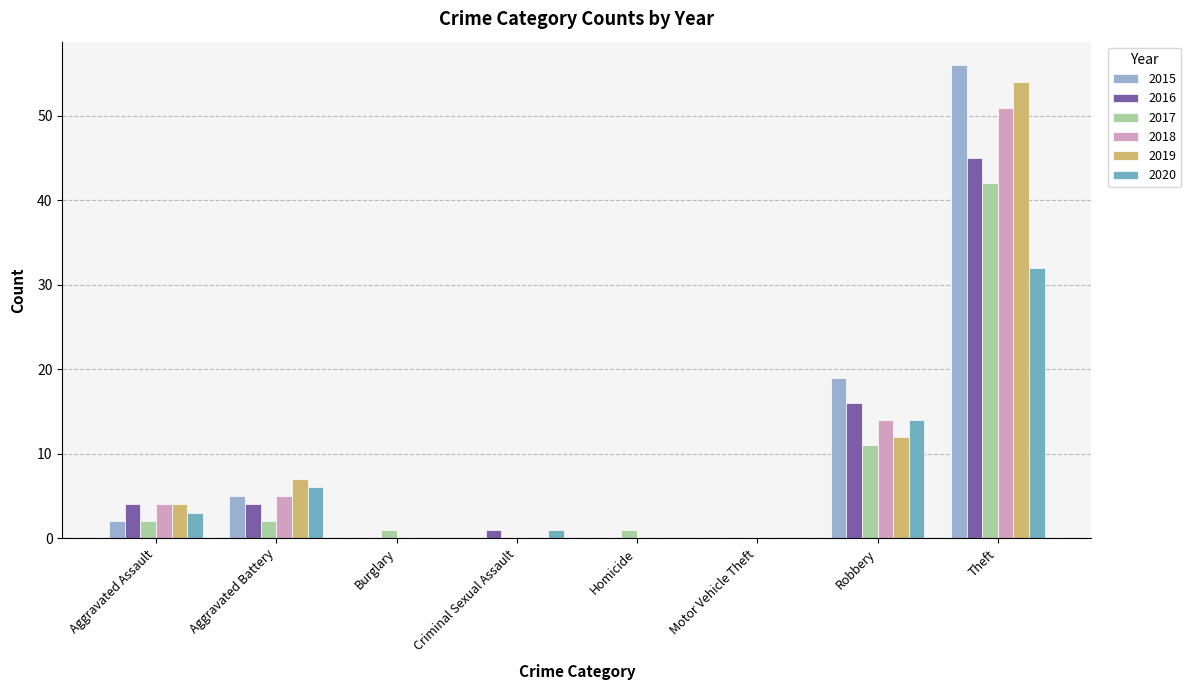

What value does the 2020 series have at Aggravated Battery?

6